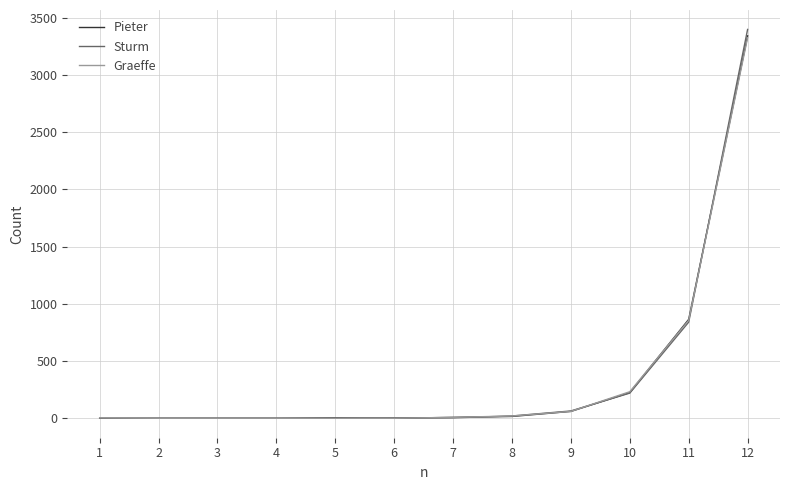

What is the highest value of the Sturm series?

3396